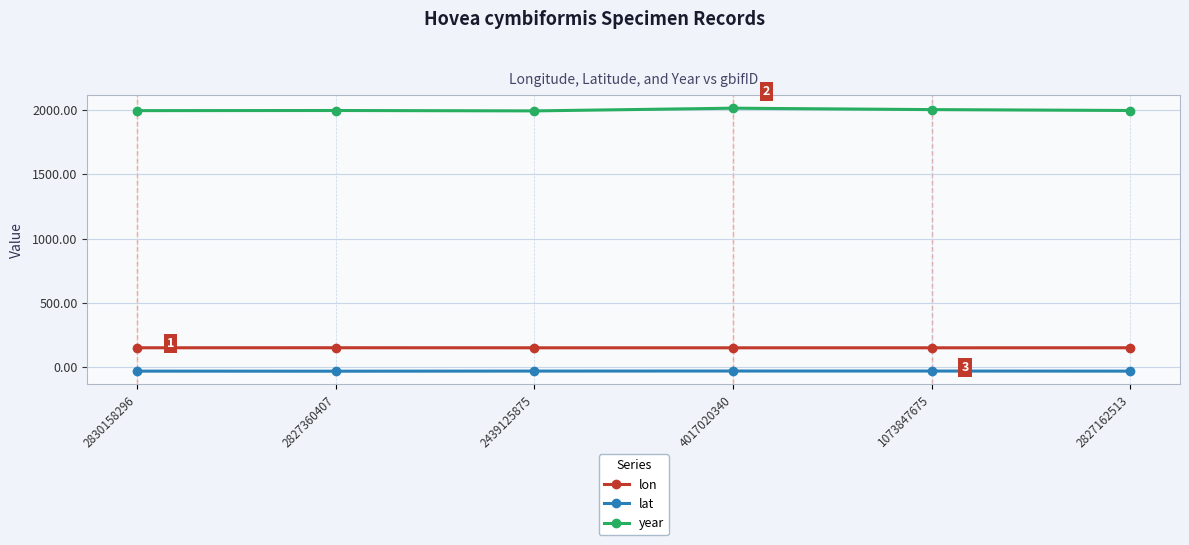

Is it true that year equals 2964.7 at 2827162513?

False